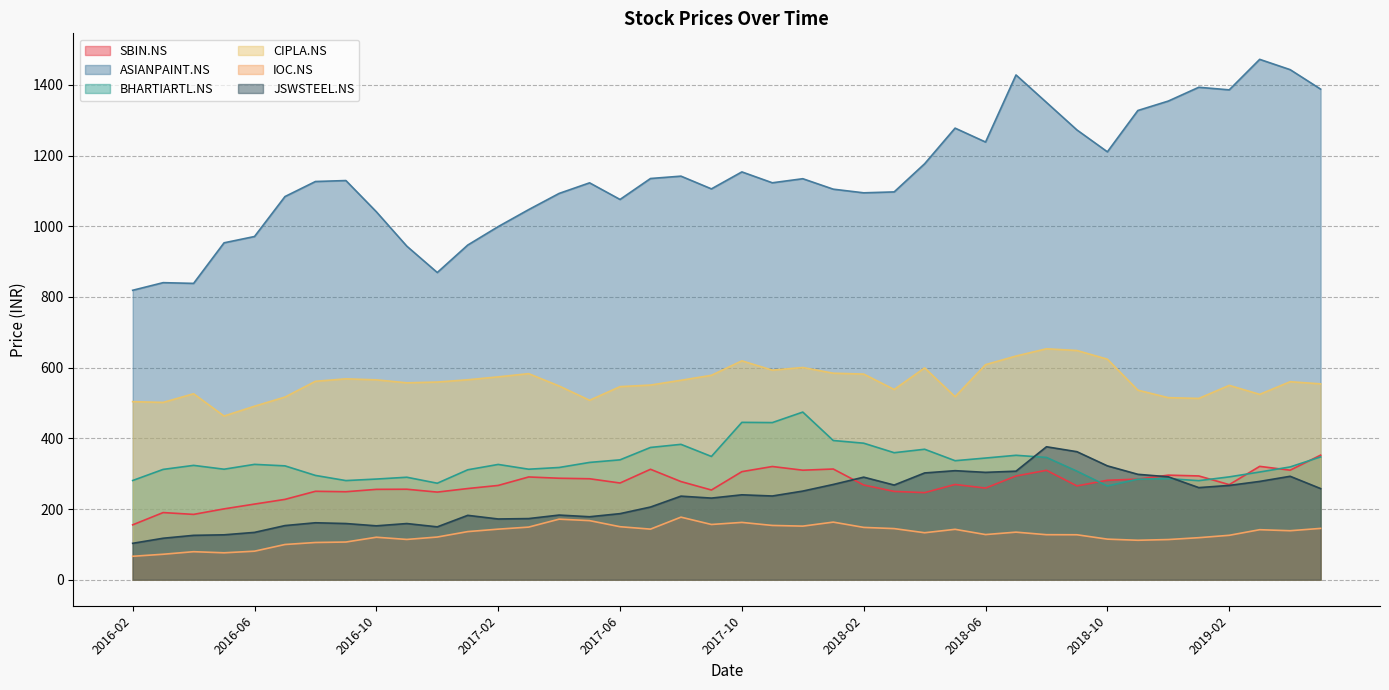

Reading left to right, transcribe all the data shown in this chart.

SBIN.NS: 155.3	190.0	184.9	200.5	214.0	227.3	250.2	249.0	255.7	256.0	248.0	258.0	266.8	290.8	287.2	285.7	273.6	312.5	277.8	253.9	305.8	320.4	309.9	313.2	268.0	249.9	246.4	269.5	259.4	293.5	309.6	265.5	281.4	284.6	295.9	293.6	269.0	320.8	310.0	352.5
ASIANPAINT.NS: 819.0	840.6	838.5	953.3	971.2	1084.2	1126.8	1129.5	1041.2	943.9	869.3	947.0	999.2	1047.3	1093.1	1123.1	1076.0	1135.3	1142.0	1106.0	1154.0	1123.2	1134.7	1105.1	1094.8	1097.4	1177.0	1277.8	1238.5	1428.3	1350.6	1272.7	1210.8	1327.7	1354.4	1393.4	1386.2	1472.5	1443.3	1388.2
BHARTIARTL.NS: 280.7	312.2	323.5	312.7	326.4	322.2	295.1	280.5	284.8	290.0	273.1	311.1	326.2	312.7	317.6	331.9	339.2	374.3	383.1	348.8	445.3	444.6	474.4	393.9	386.3	359.4	369.2	336.8	344.3	352.1	346.0	307.2	265.3	284.4	285.9	280.3	291.0	304.8	319.2	347.6
CIPLA.NS: 503.9	501.7	526.2	463.2	491.0	516.8	561.5	568.4	565.6	557.2	559.3	565.8	574.0	583.1	548.2	507.8	546.4	550.8	564.4	578.4	619.4	593.0	600.5	584.4	581.9	538.3	599.4	517.9	608.6	632.9	653.5	648.6	624.0	536.3	515.2	513.0	549.9	524.5	560.3	554.2
IOC.NS: 66.3	72.1	79.3	76.2	80.7	99.7	105.3	106.6	120.2	114.0	120.8	136.2	143.1	148.9	171.4	167.2	150.0	143.2	177.1	156.3	162.2	153.6	151.7	163.0	148.0	144.7	132.9	142.6	127.8	134.6	127.4	127.2	114.8	111.6	113.7	118.9	125.7	141.5	138.7	145.2
JSWSTEEL.NS: 103.0	117.4	125.6	127.0	133.9	153.2	161.2	159.0	152.5	158.9	149.6	182.2	171.9	173.0	182.9	178.2	187.0	205.7	236.5	231.0	240.3	236.9	250.8	269.6	290.2	267.9	302.1	308.6	303.8	307.2	376.2	362.3	322.2	298.3	291.2	260.6	266.8	278.2	292.7	257.9